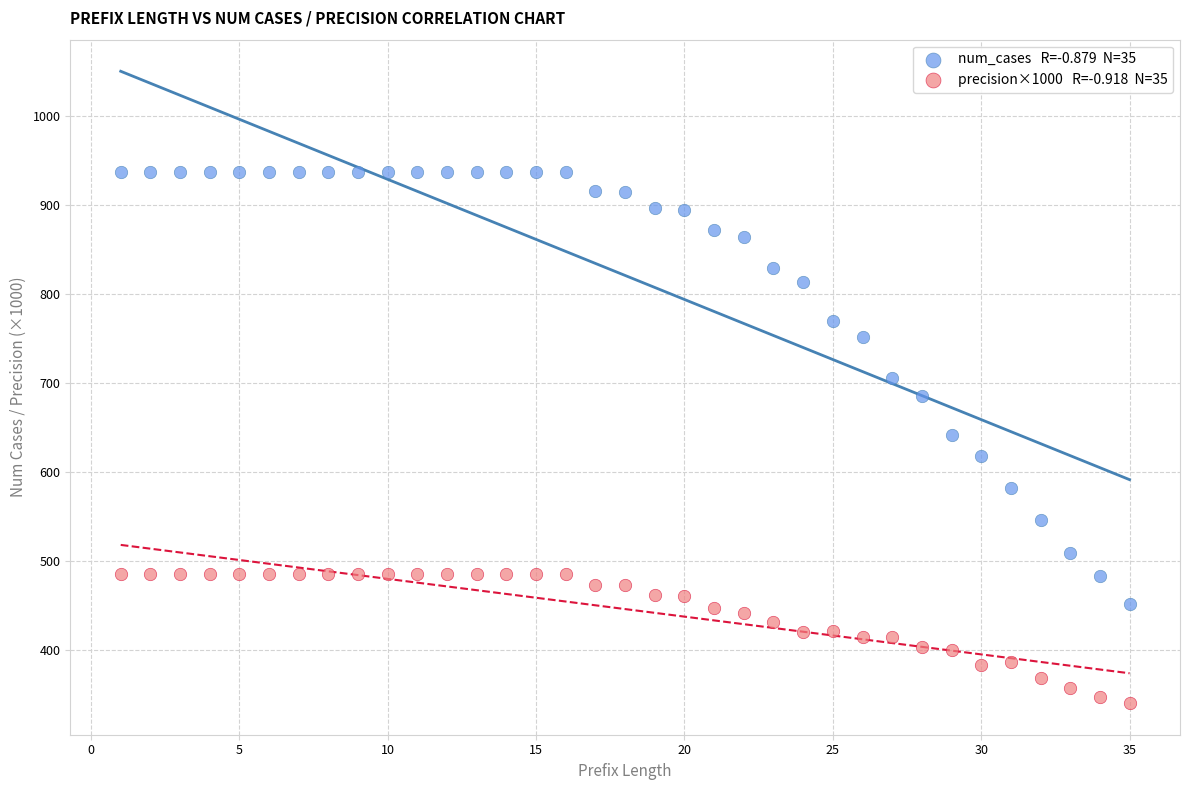

Across all data points, what is the range of Y values (max minus min)?

596.3